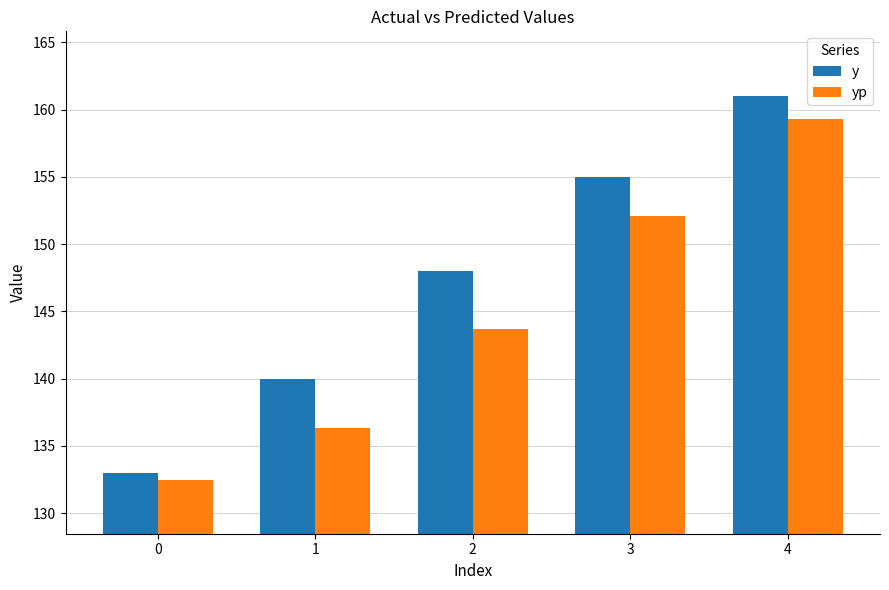

How many data points in y are less than 148?

2